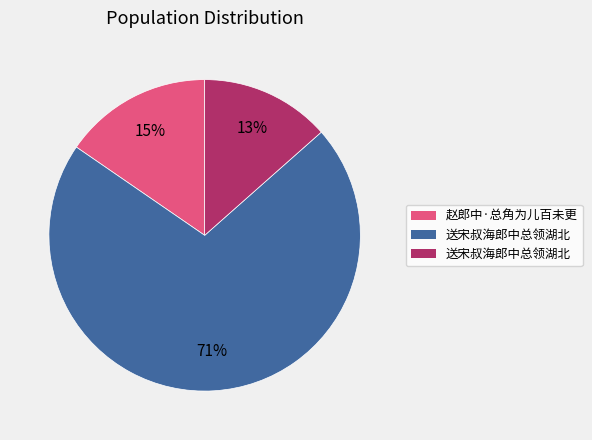

To the nearest percent, what is the average slice percentage?

33%